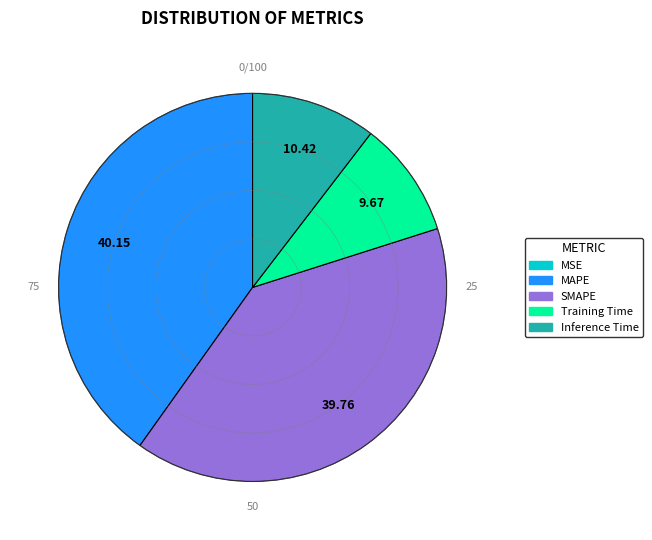

Is the sum of Training Time and Inference Time greater than half?

No